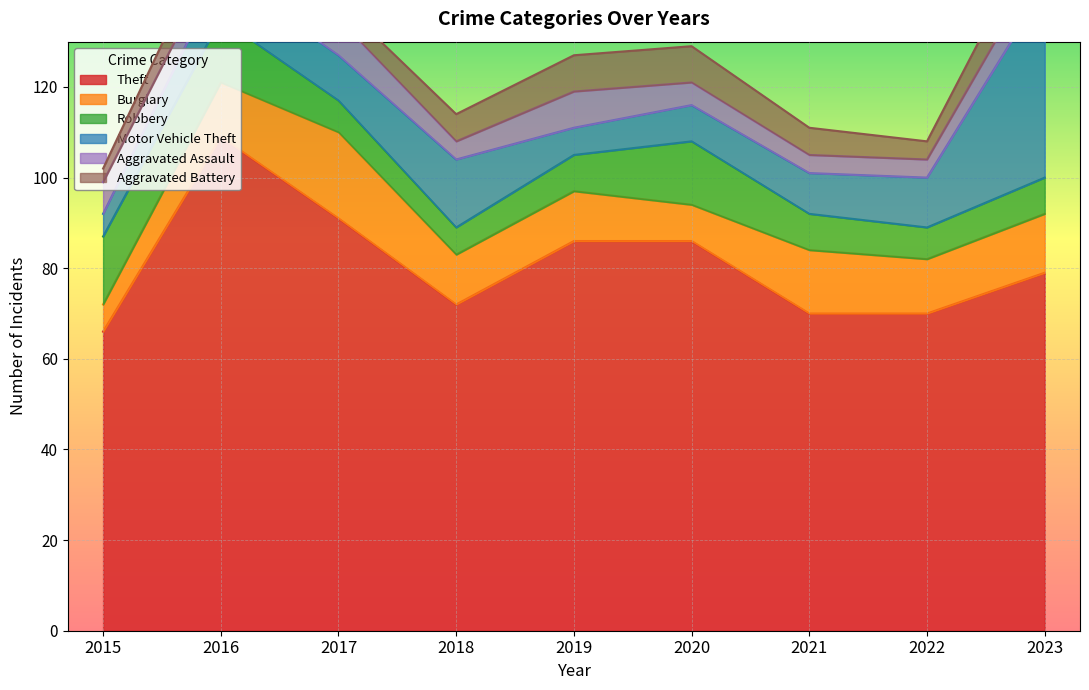

Reading right to left, transcribe all the data shown in this chart.

Theft: 2023=79	2022=70	2021=70	2020=86	2019=86	2018=72	2017=91	2016=109	2015=66
Burglary: 2023=13	2022=12	2021=14	2020=8	2019=11	2018=11	2017=19	2016=12	2015=6
Robbery: 2023=8	2022=7	2021=8	2020=14	2019=8	2018=6	2017=7	2016=14	2015=15
Motor Vehicle Theft: 2023=42	2022=11	2021=9	2020=8	2019=6	2018=15	2017=10	2016=10	2015=5
Aggravated Assault: 2023=7	2022=4	2021=4	2020=5	2019=8	2018=4	2017=8	2016=5	2015=7
Aggravated Battery: 2023=9	2022=4	2021=6	2020=8	2019=8	2018=6	2017=4	2016=7	2015=3